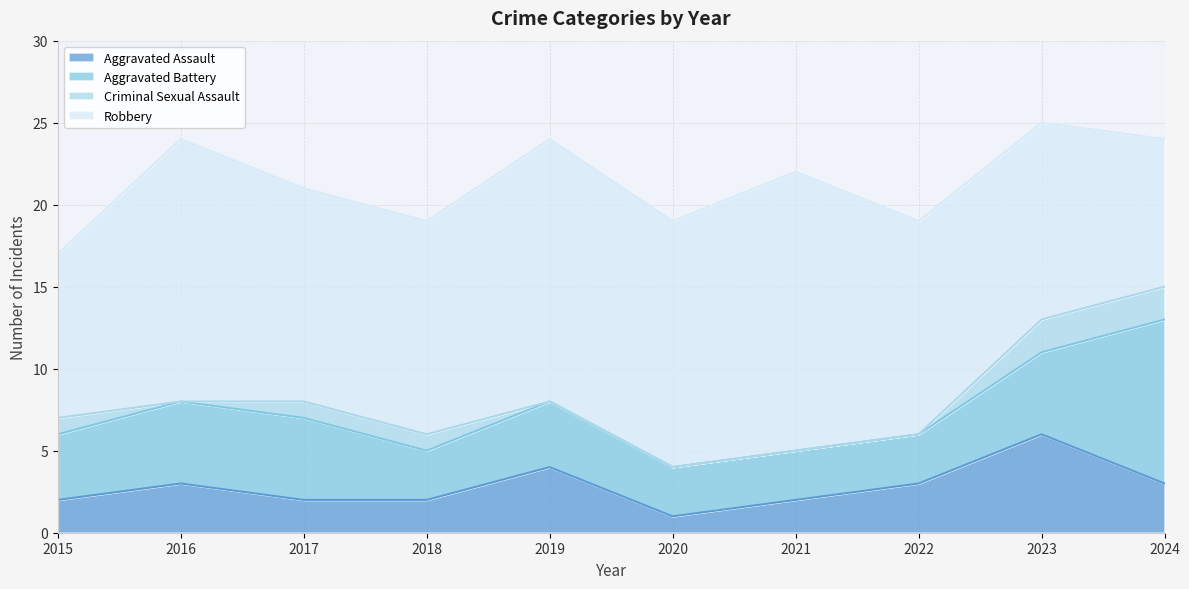

List the series in order of their peak value, lowest first.

Criminal Sexual Assault, Aggravated Assault, Aggravated Battery, Robbery